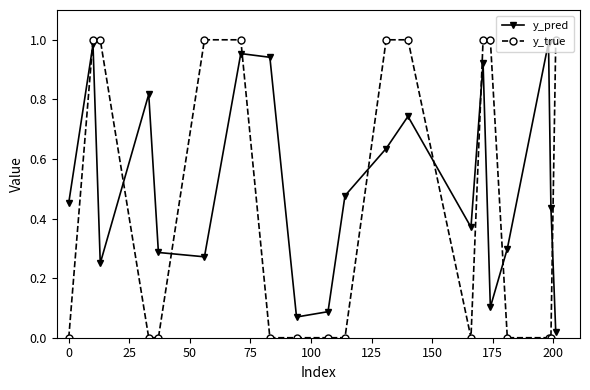

How many interior local peaks does the y_pred series have?

6